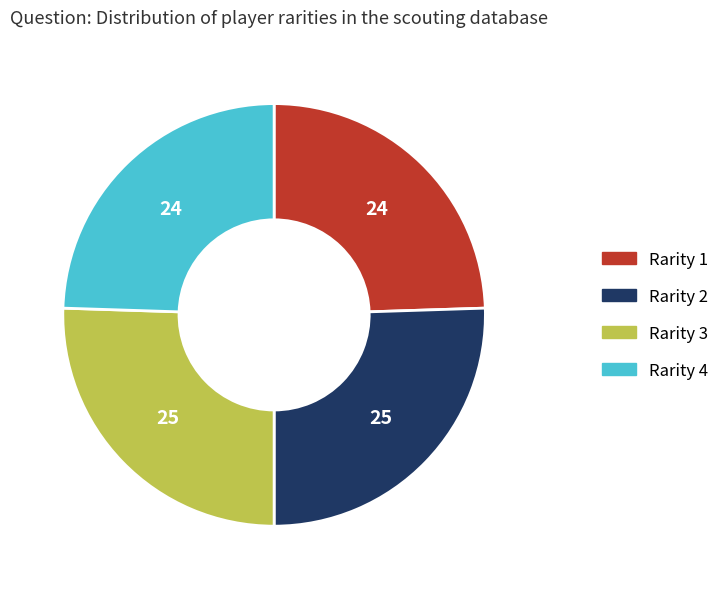

Between Rarity 3 and Rarity 1, which is larger?

Rarity 3